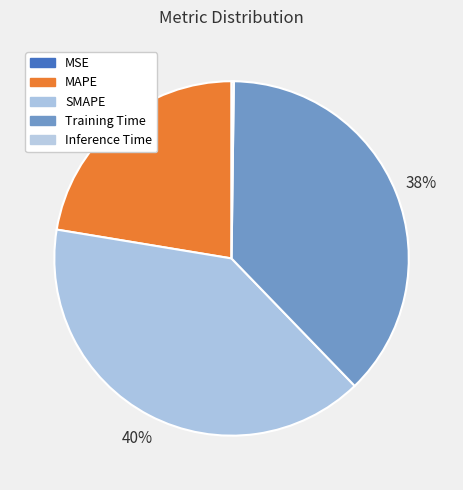

Does any single category account for the majority?

No